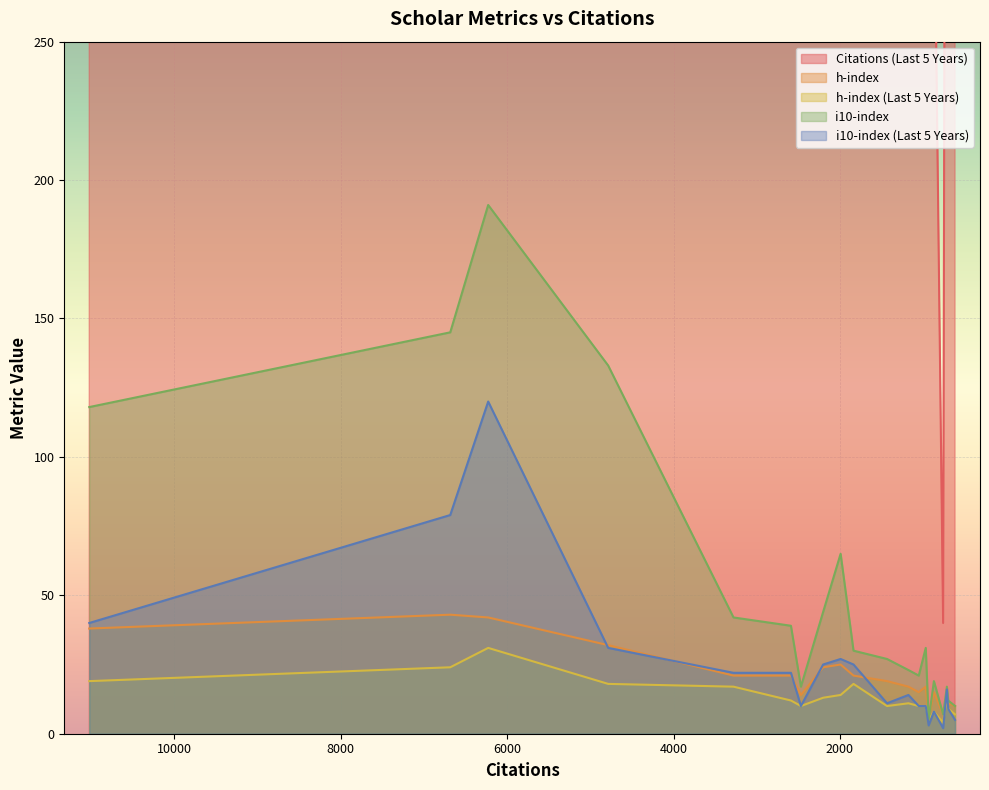

Where does the h-index (Last 5 Years) series first go above 12?

11021